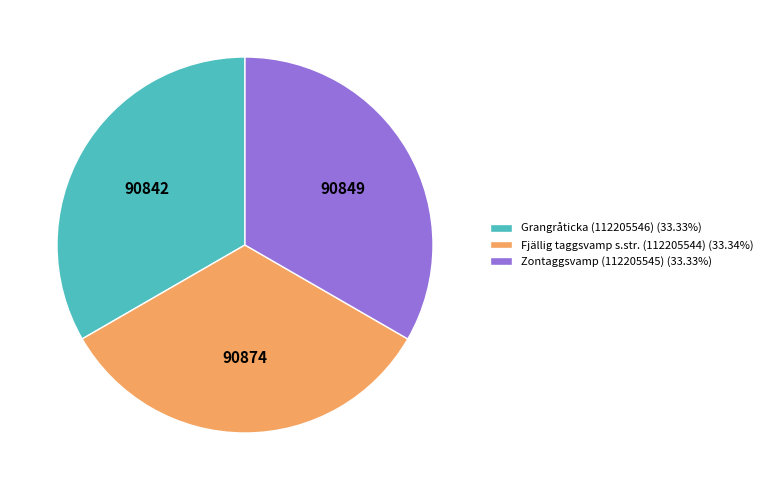

Does Grangråticka (112205546) (33.33%) represent more than half of the total?

No